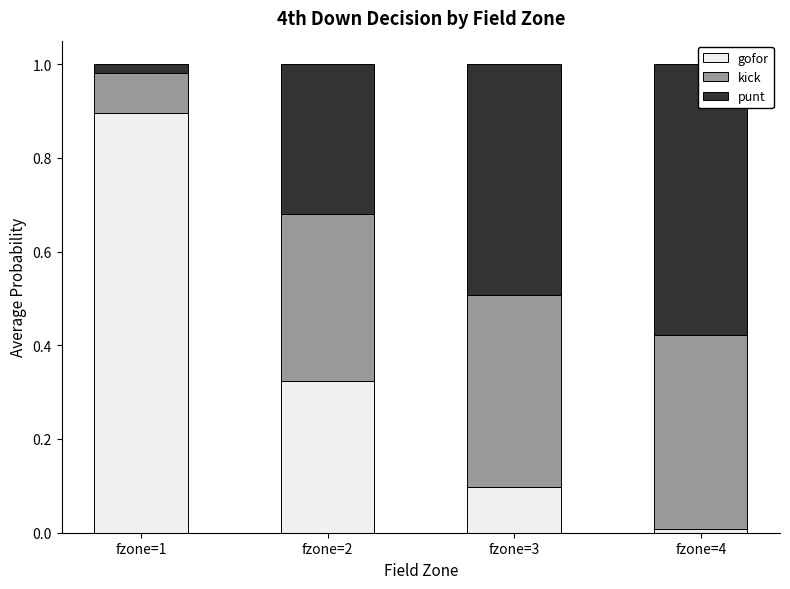

How many groups of bars are there?

4